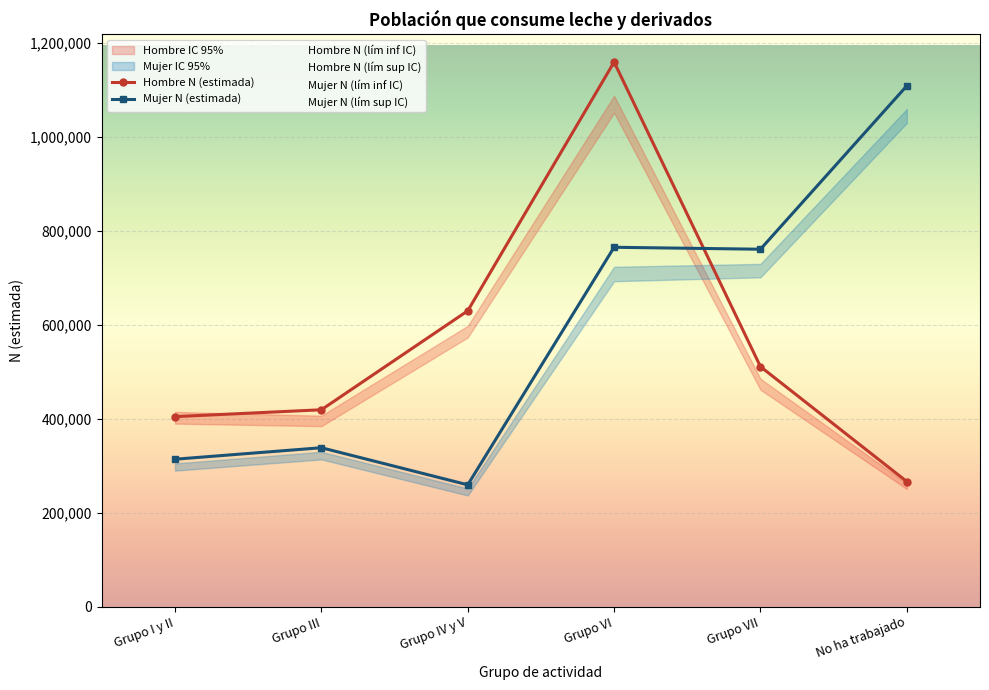

True or false: Mujer N (estimada) has a value of 760536 at Grupo VII.

True